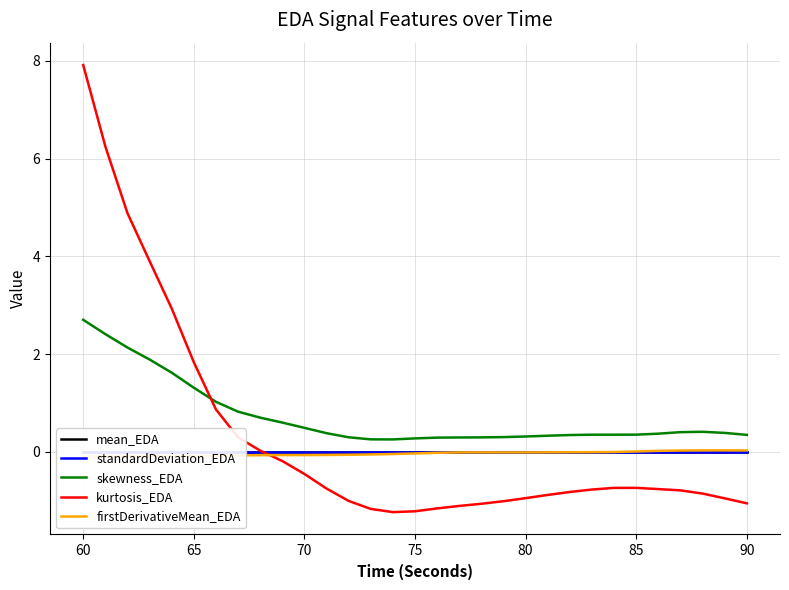

What is the maximum value shown in the chart?

7.9